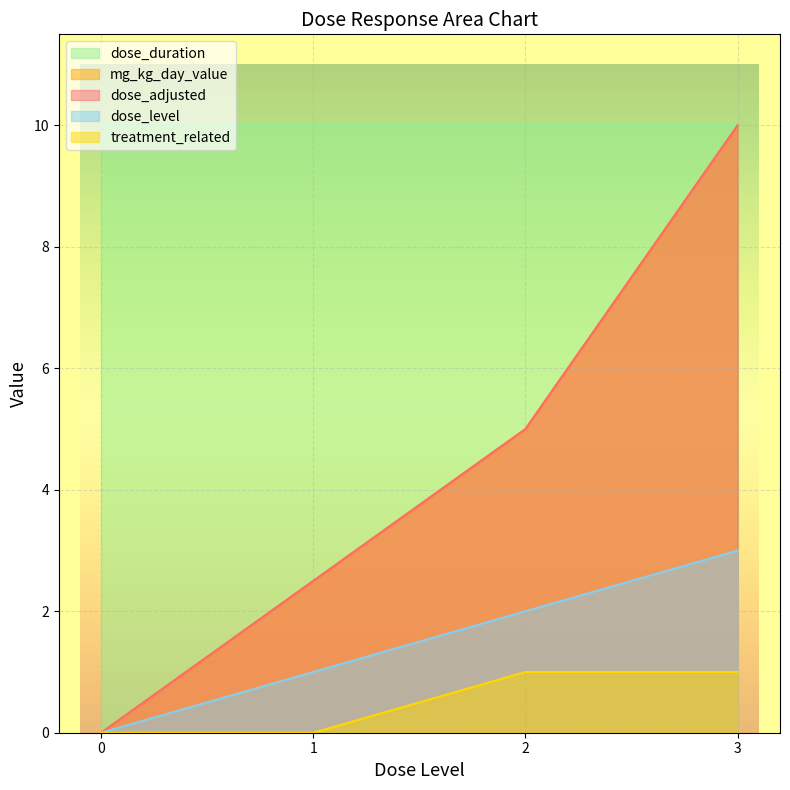

Rank the categories by mg_kg_day_value value from lowest to highest.

0, 1, 2, 3